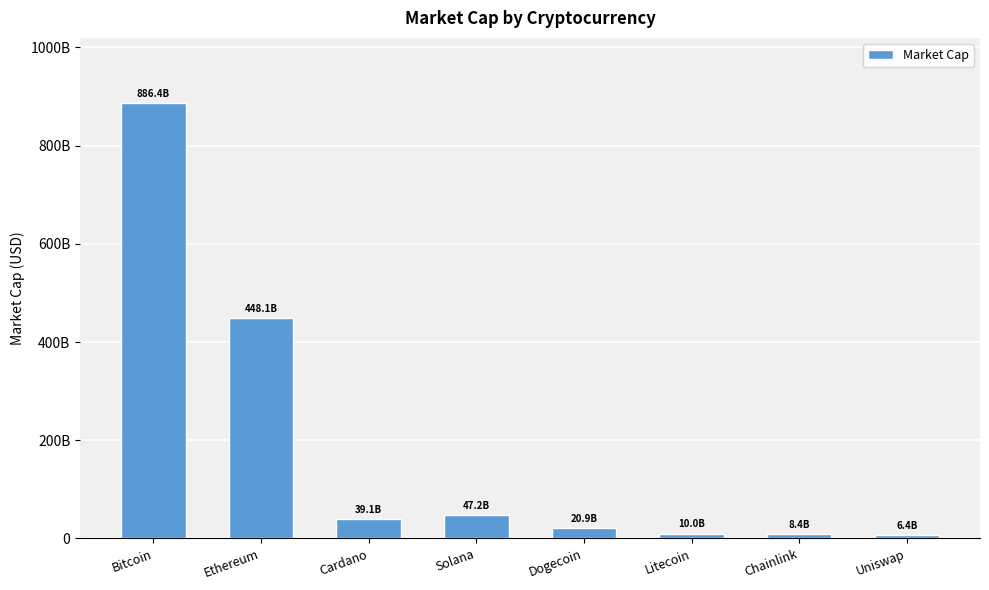

Does the chart contain any negative values?

No